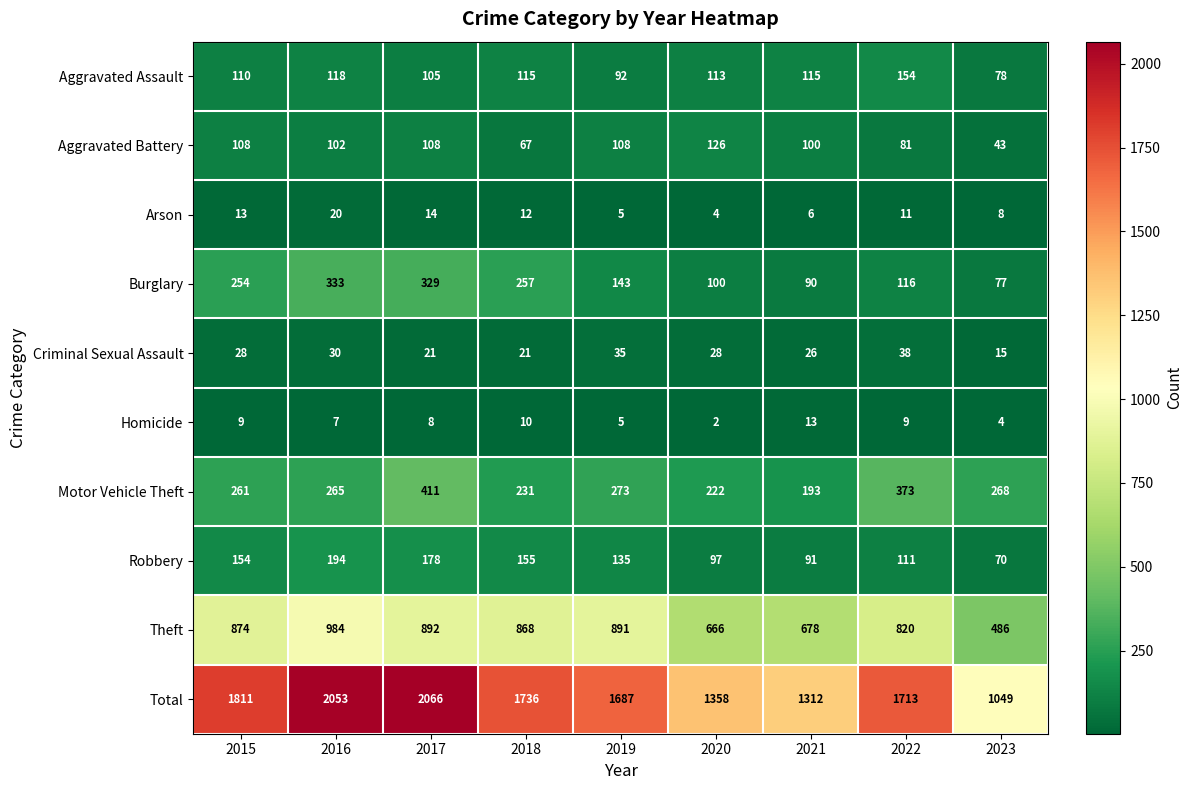

What is the maximum value shown in the chart?

2066